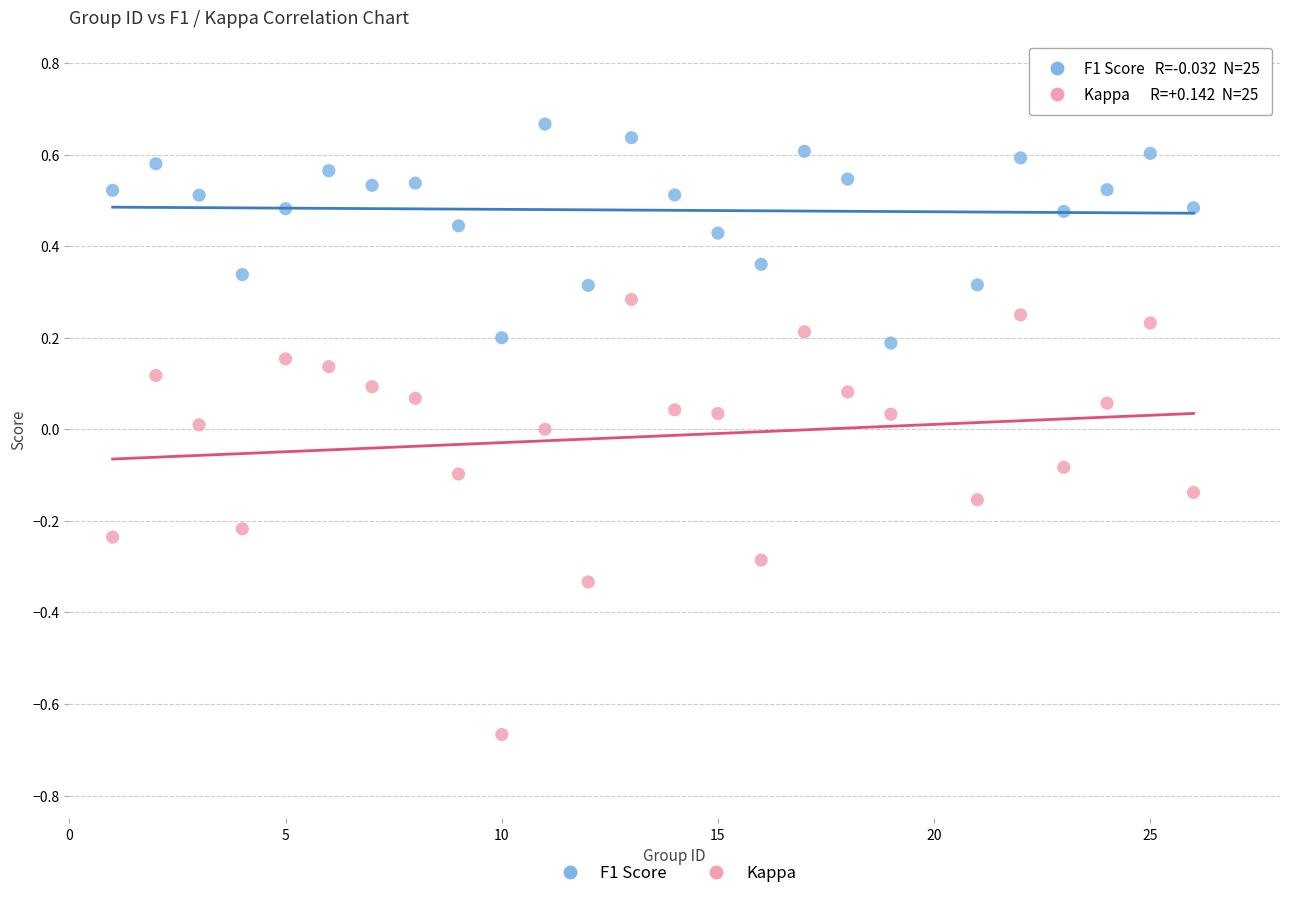

What is the X range (max minus min) for the scatter plot?

25.0